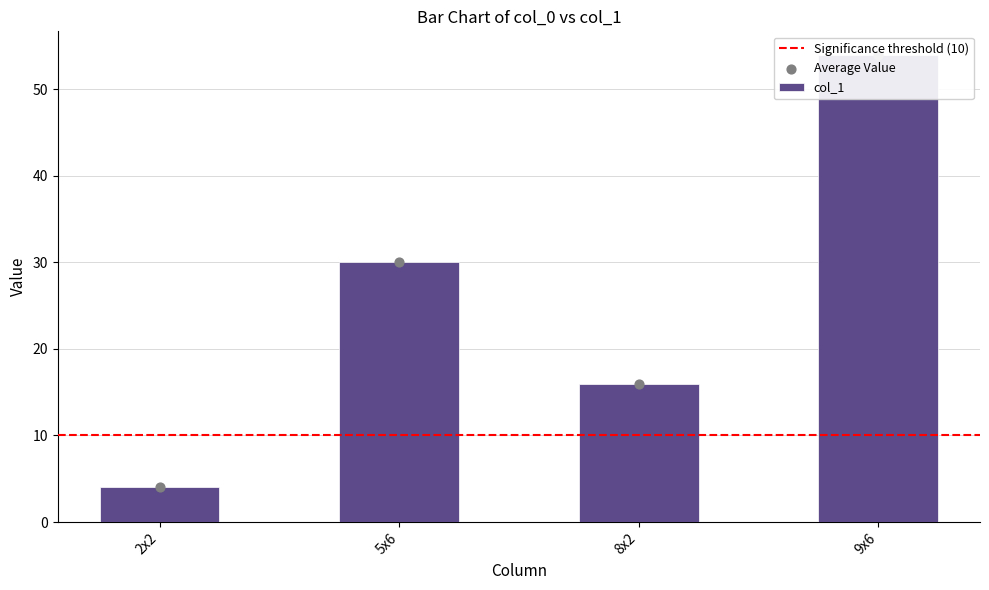

What is the change in value from 5x6 to 9x6?

+24